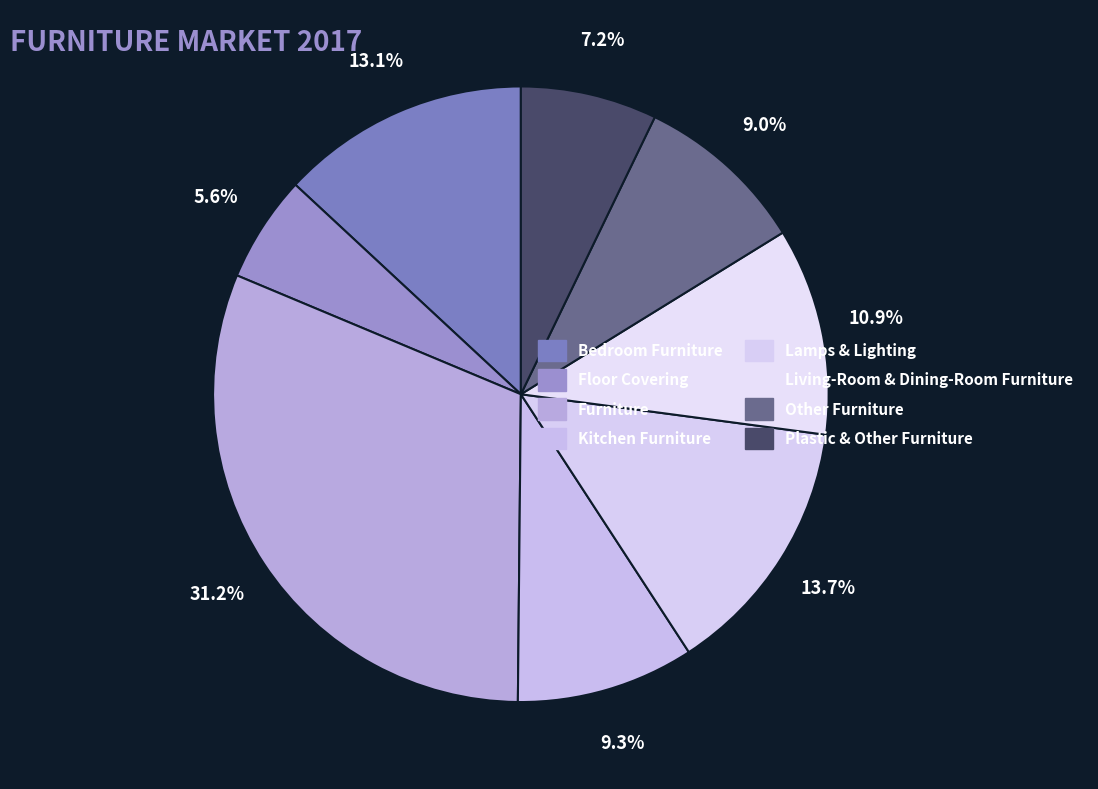

To the nearest percent, what is the average slice percentage?

12%